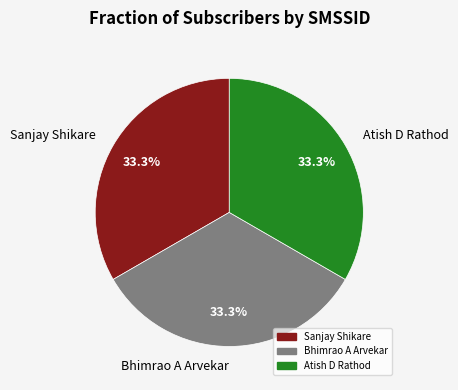

How much of the chart is everything except Bhimrao A Arvekar?

66.7%